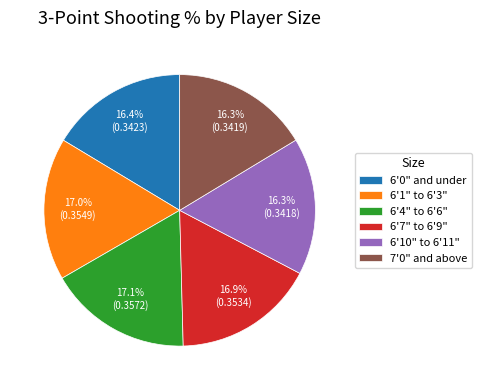

To the nearest percent, what is the difference between the largest and smallest slice percentages?

1%